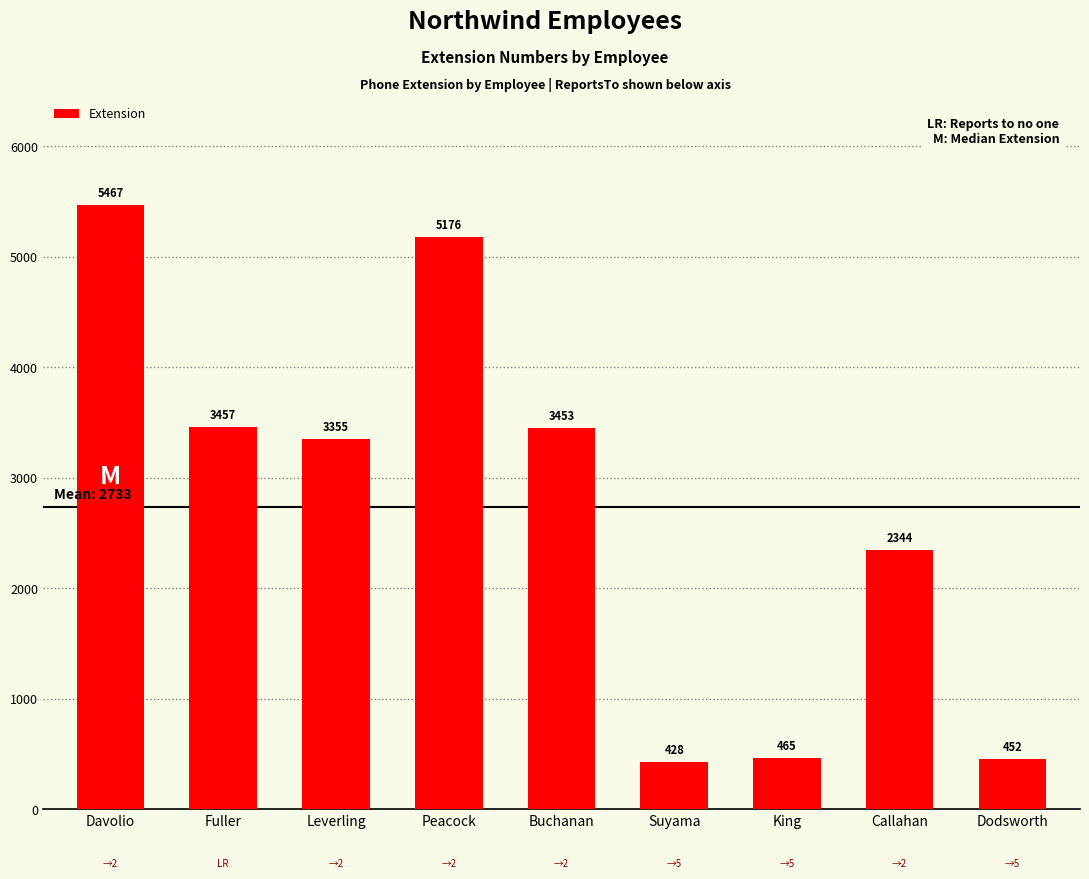

The value at Callahan is 3790. True or false?

False